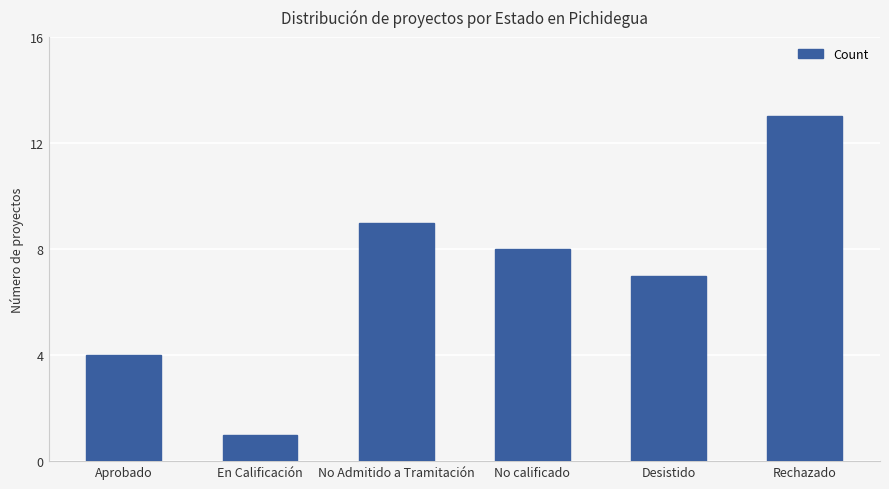

The chart shows a value of 13 at Rechazado. True or false?

True